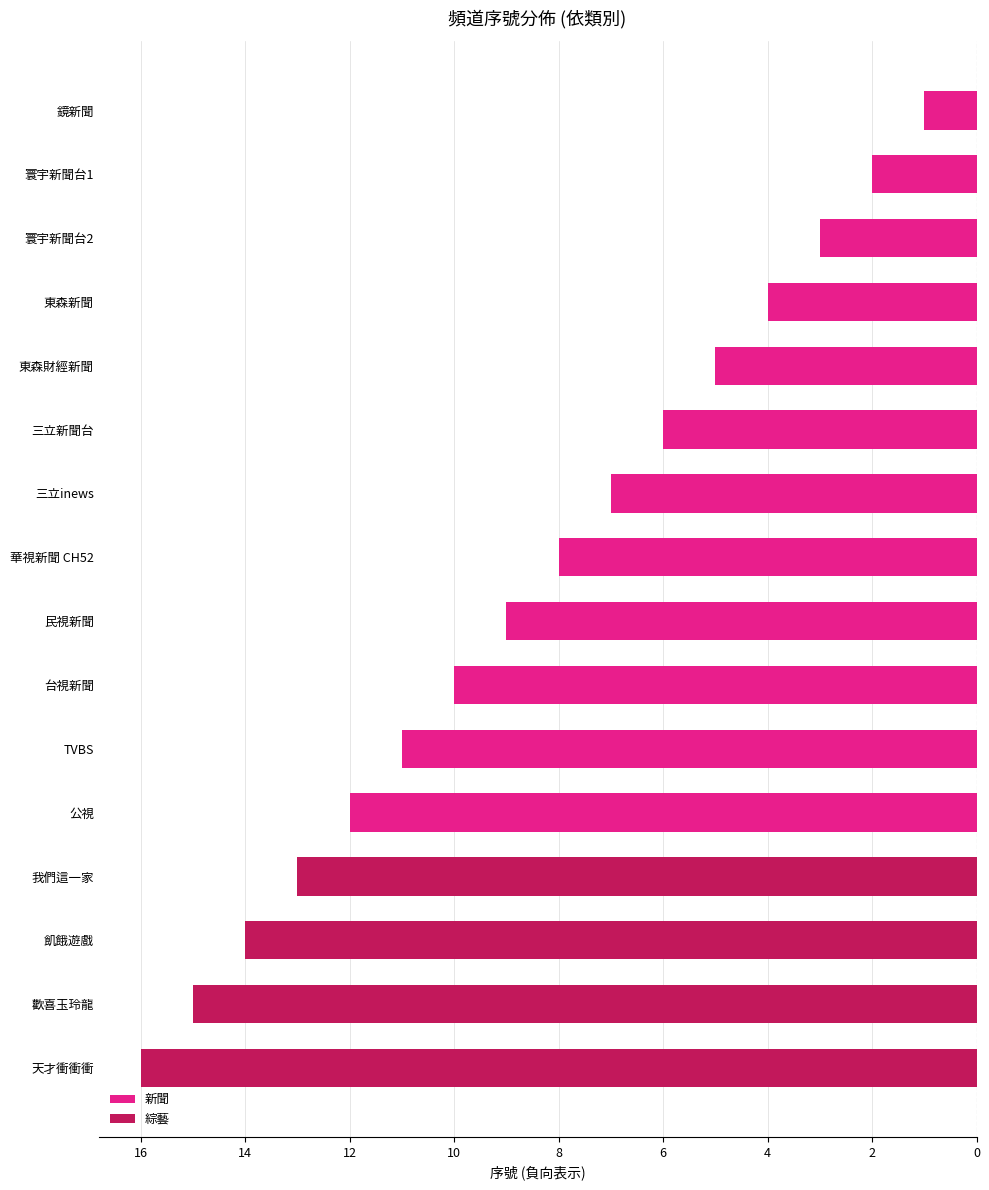

How many data points does each series have?

16